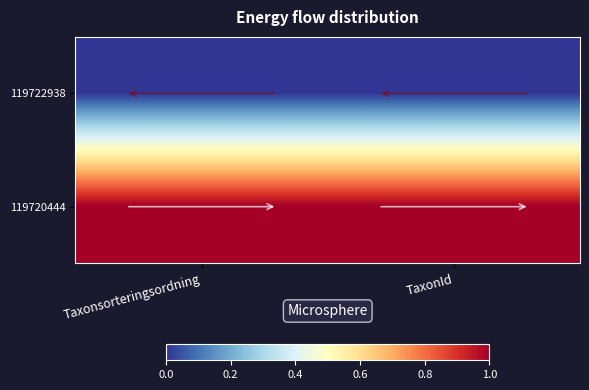

Which series has the largest total across all categories?

119720444